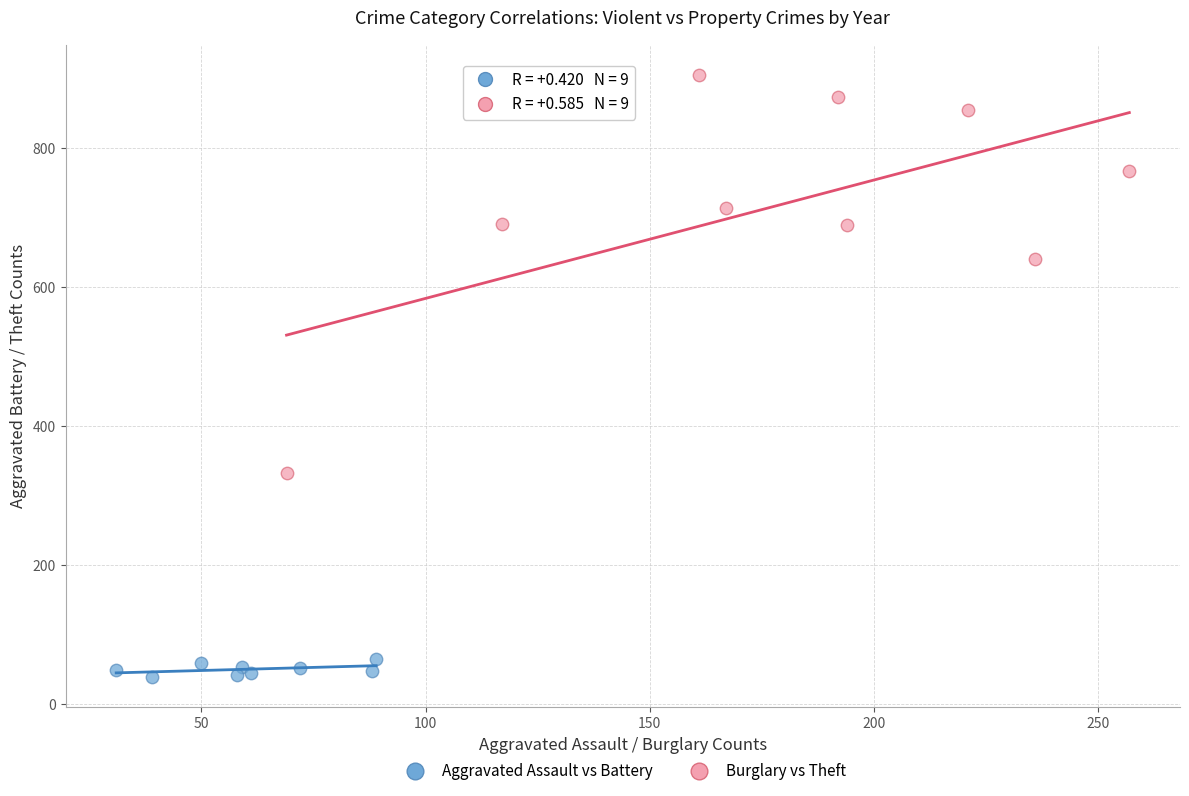

Which series contains the lowest Y value?

Aggravated Assault vs Battery